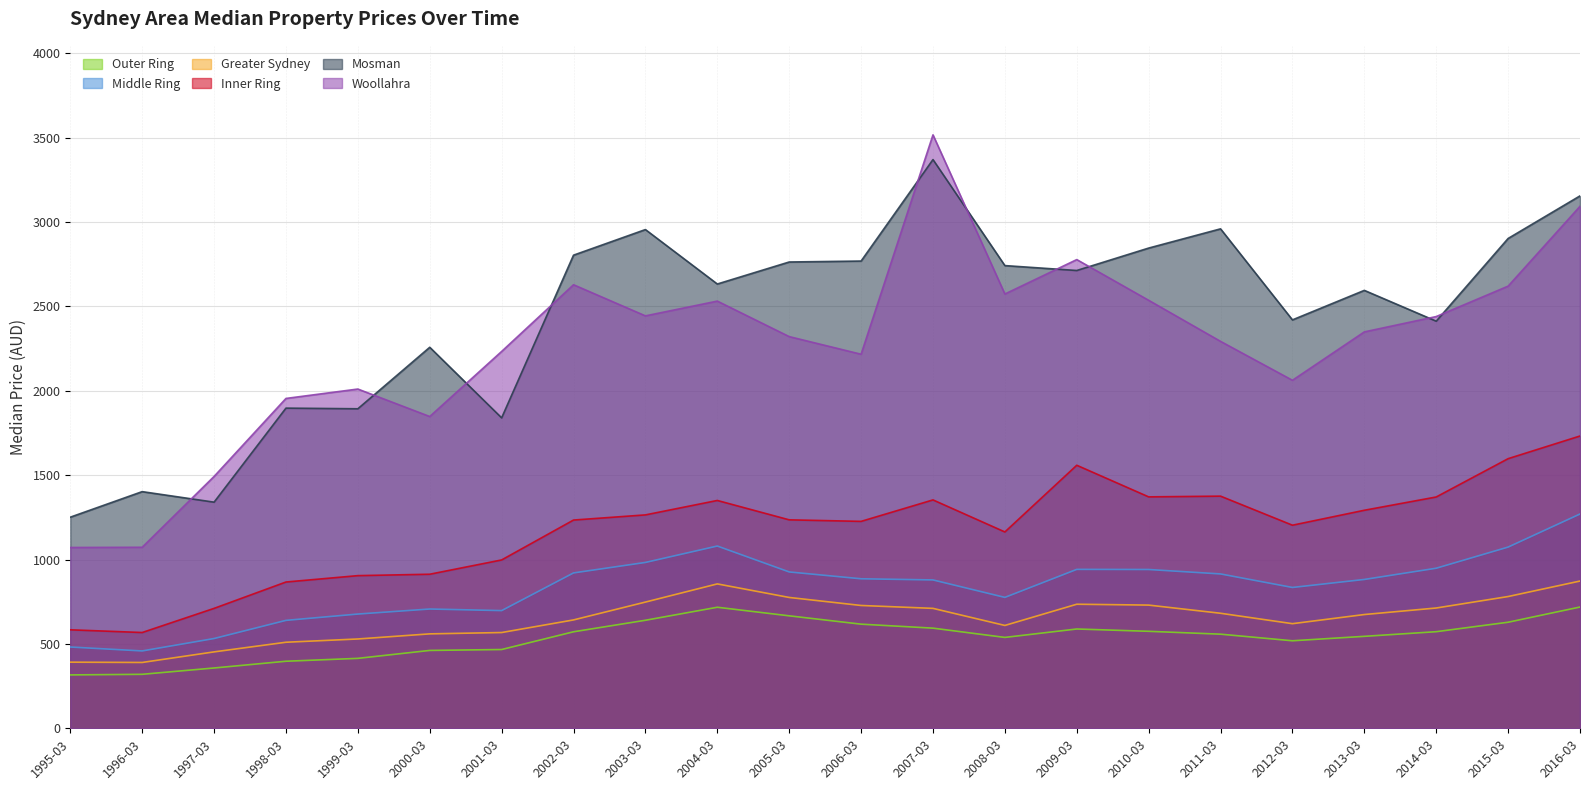

What is the value of the Greater Sydney point at the 10th from the left?

855.8